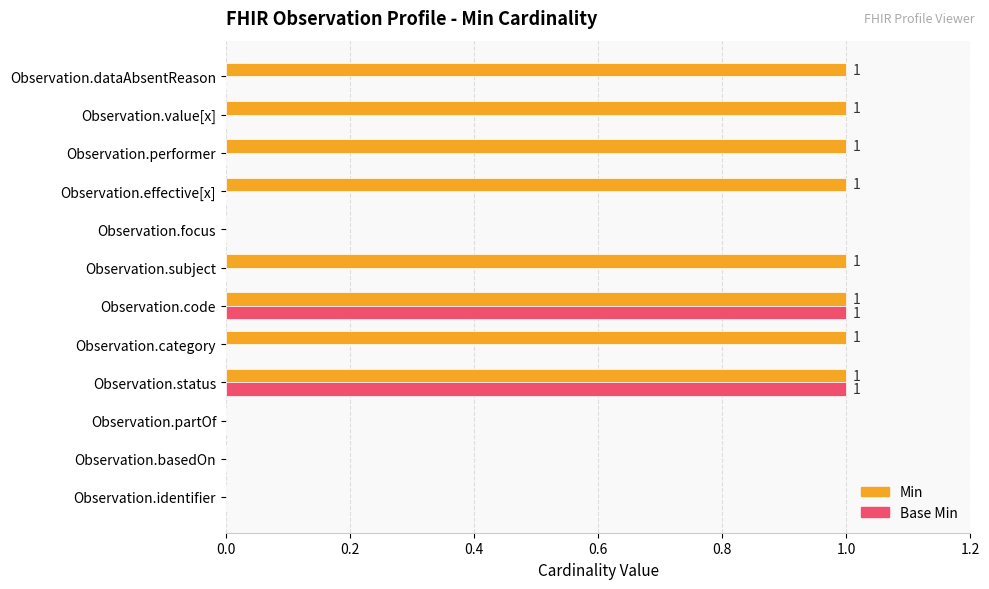

The Min series shows 0 at Observation.basedOn. True or false?

True